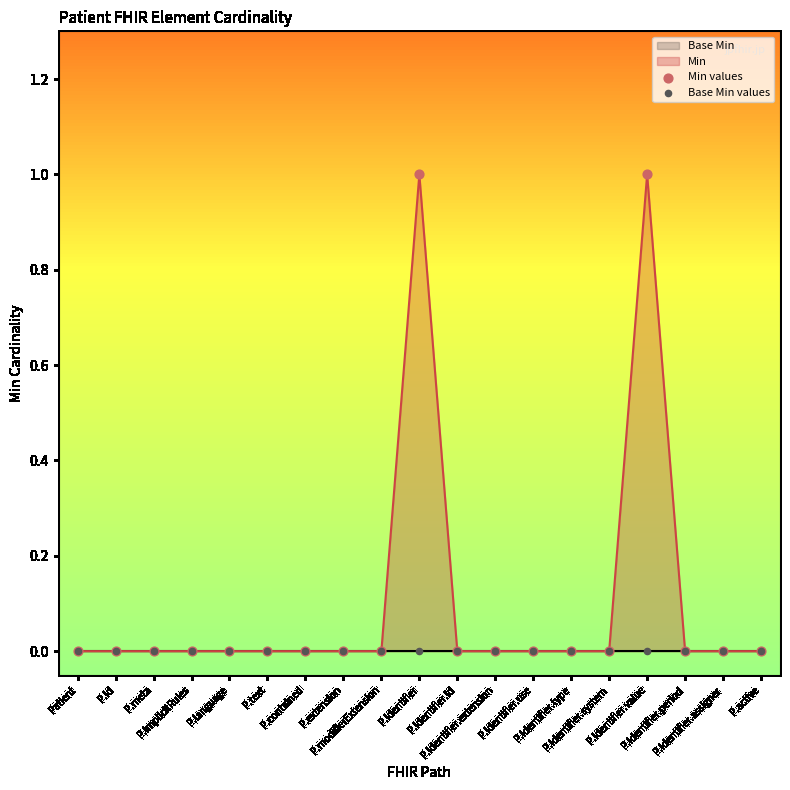

At which category is the sum across all series the highest?

P.identifier